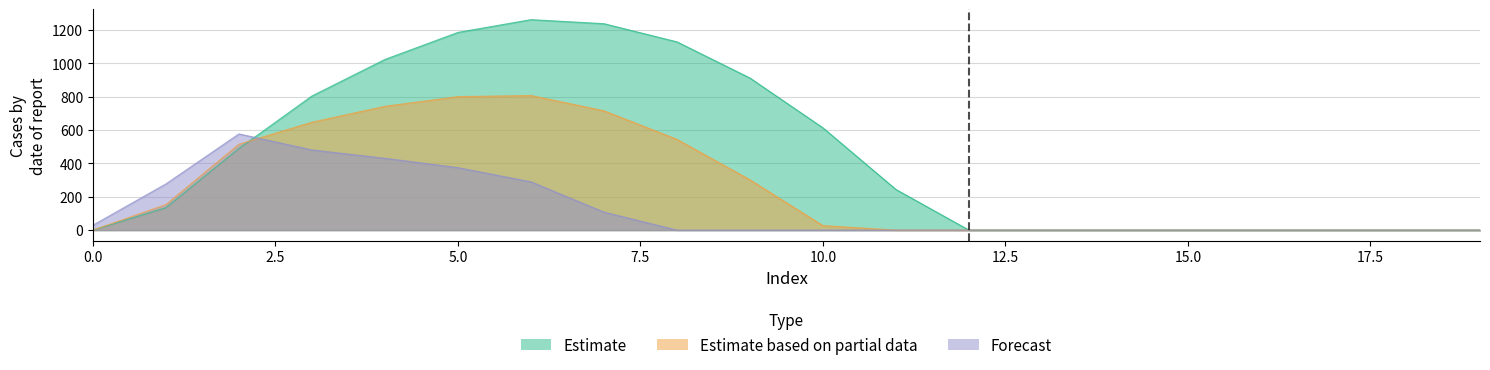

List the series in order of their overall mean, highest first.

Estimate, Estimate based on partial data, Forecast